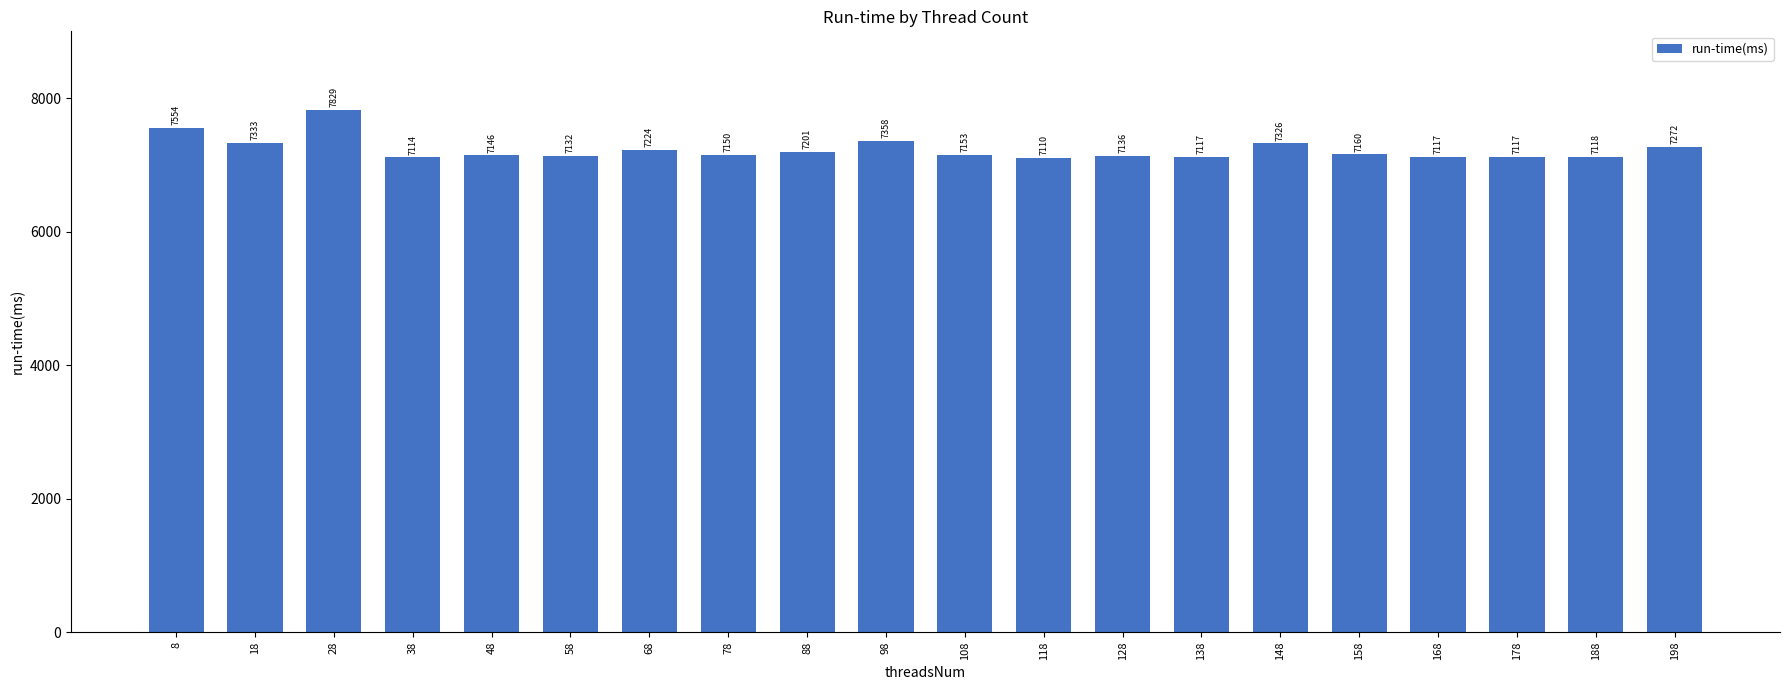

What is the difference between the maximum and second lowest values?

715